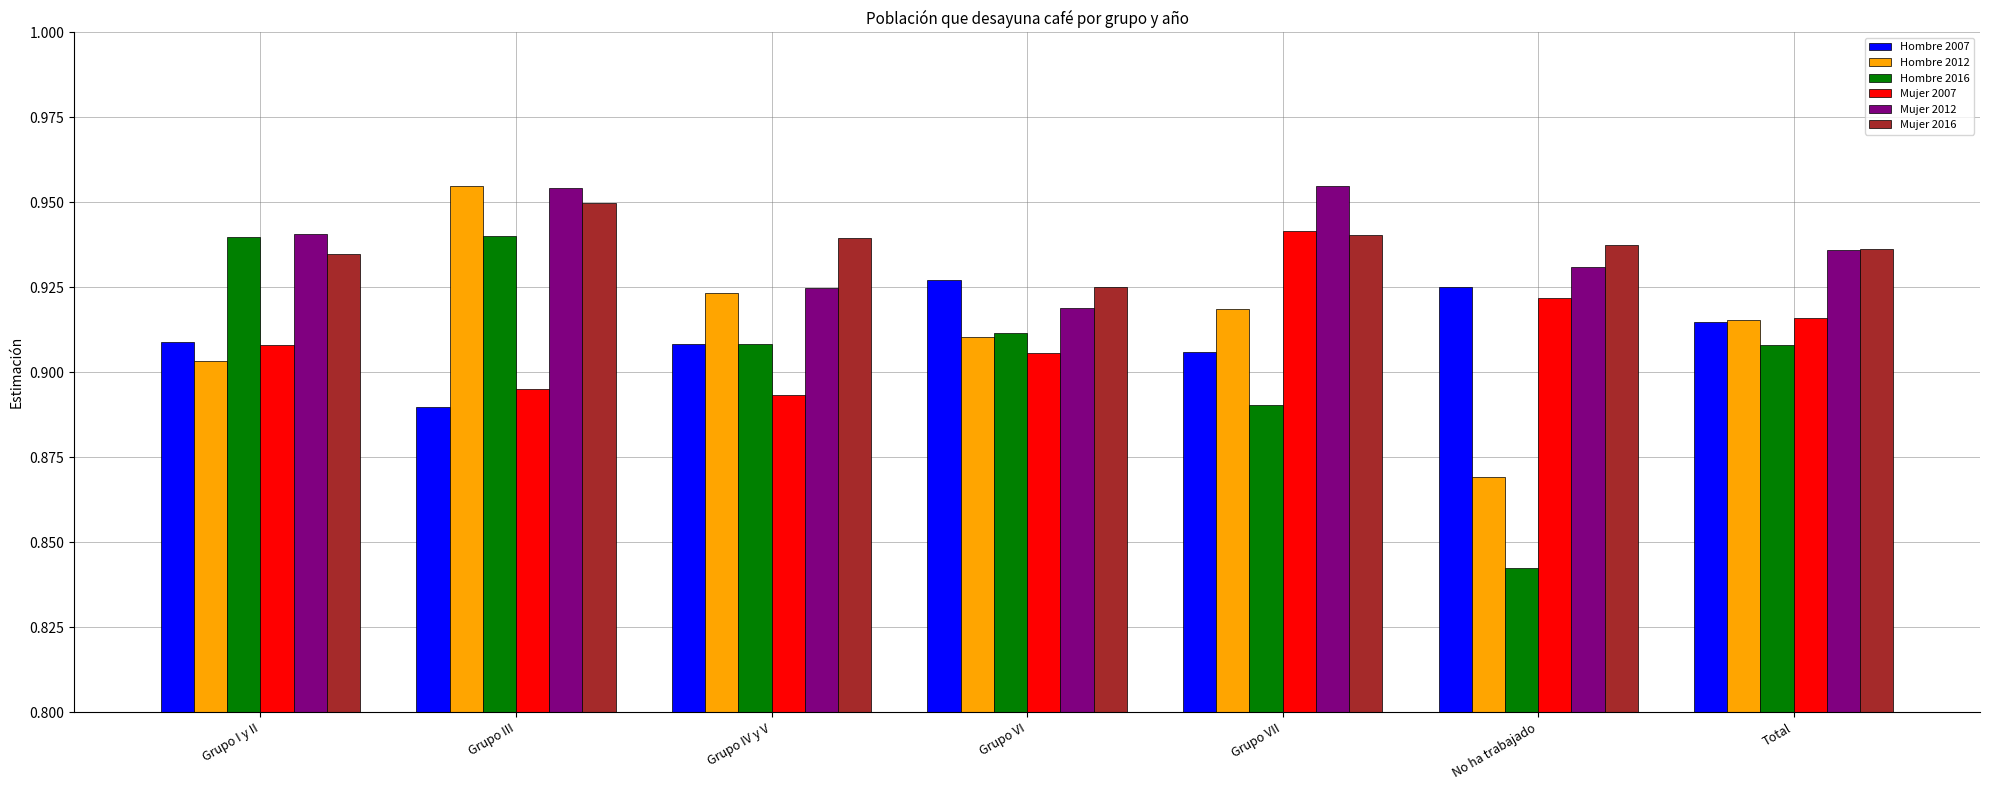

Does the chart contain any negative values?

No